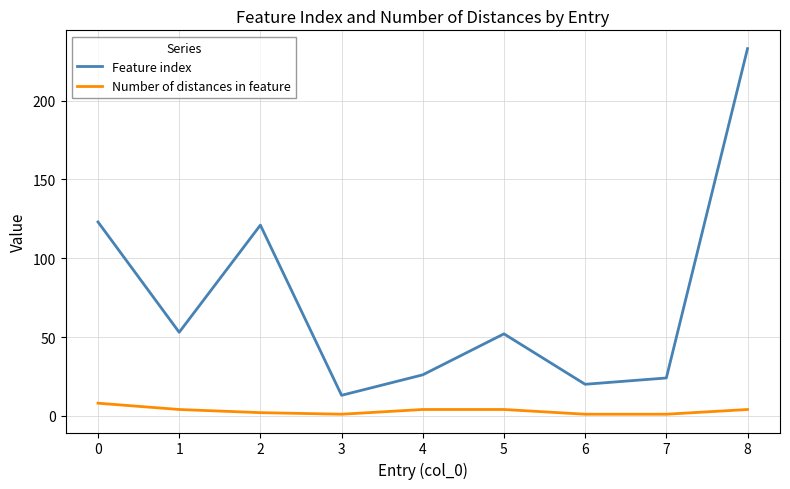

The Feature index series shows 20 at 6. True or false?

True